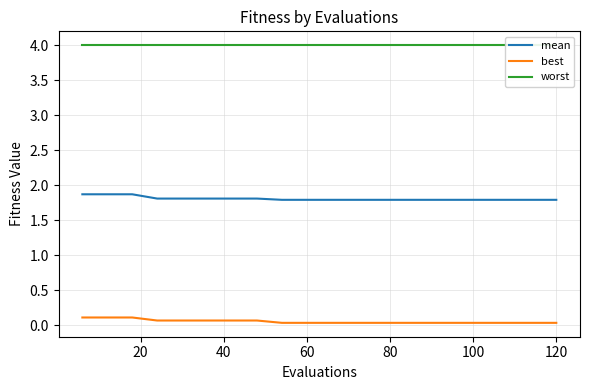

Is this an area chart (filled region under the line)?

No